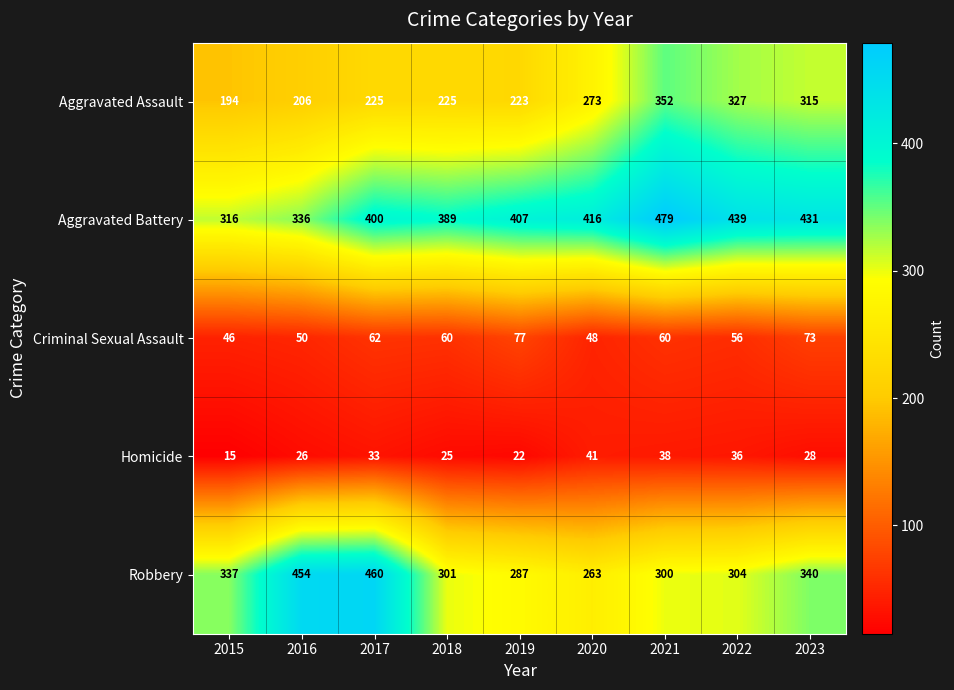

What is the approximate value of Criminal Sexual Assault at 2023, to the nearest 5?

75